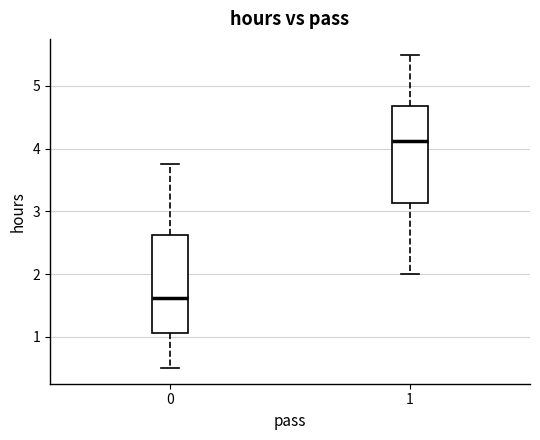

Where does the median line of the box at x = 0 sit on the y-axis? The values are not printed on the chart, so give them approximately, as read against the axis.

1.6